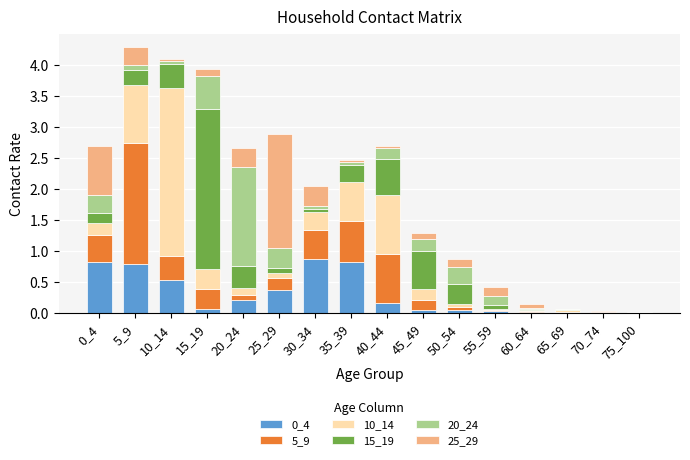

What is the maximum value for 0_4?

0.9